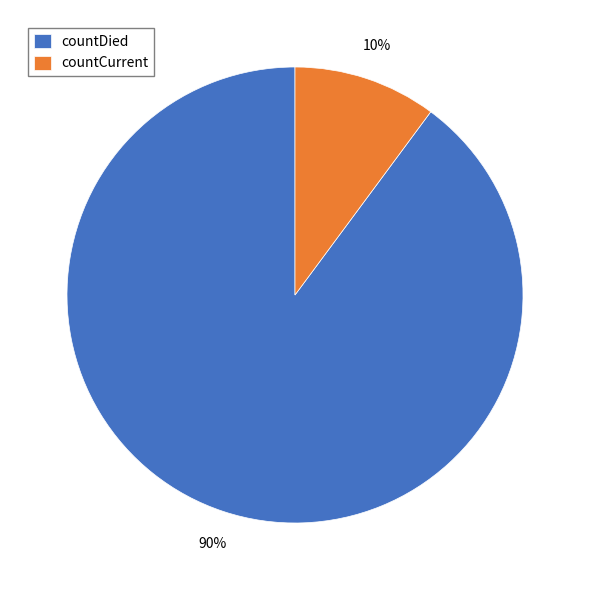

What is the majority slice?

countDied